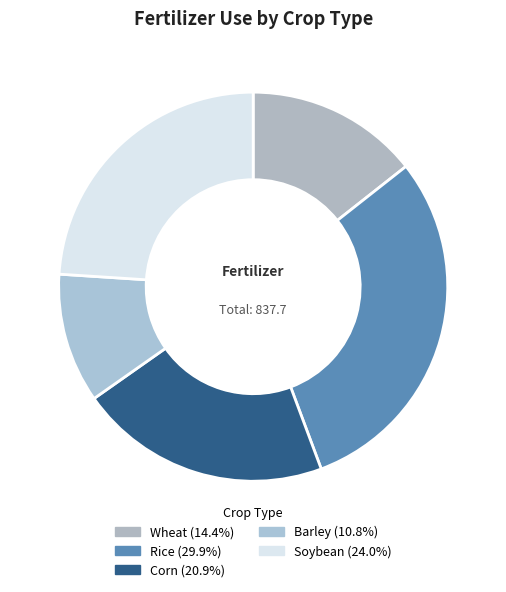

Combined, what portion of the pie is Corn and Wheat?

35.3%